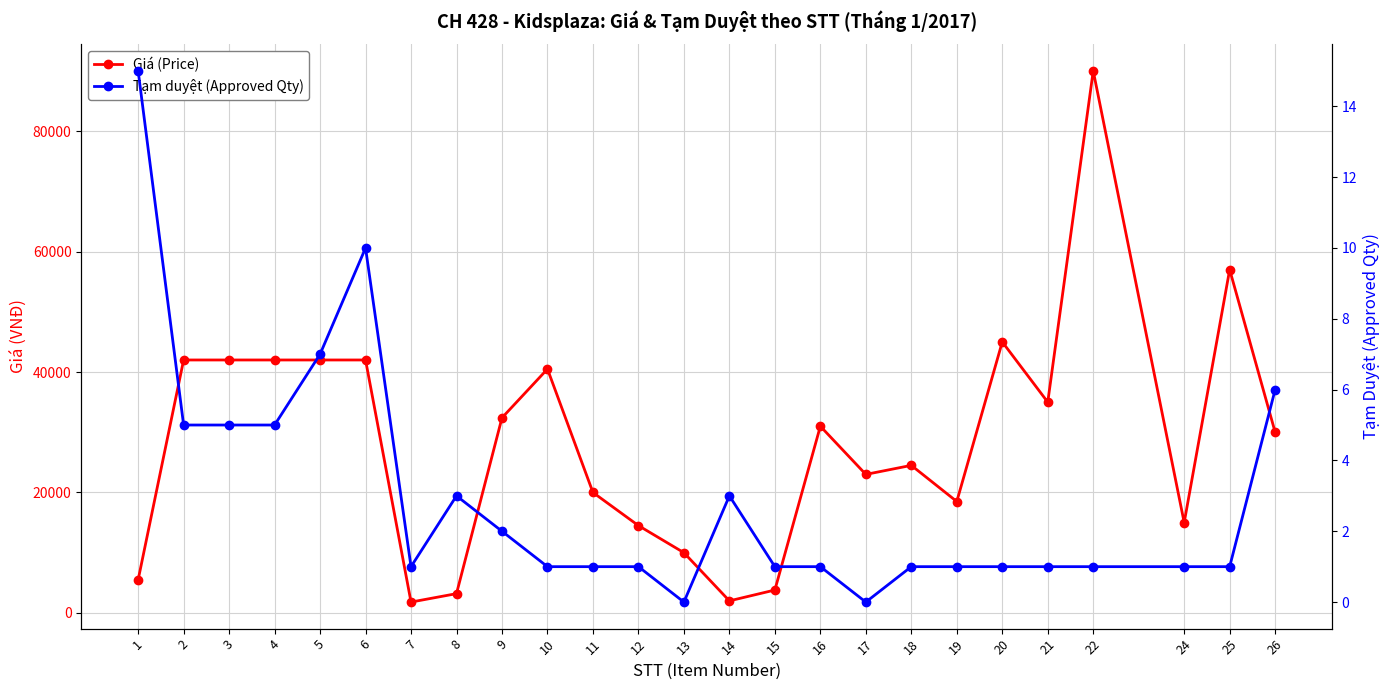

Does the chart display data point markers on the line(s)?

Yes